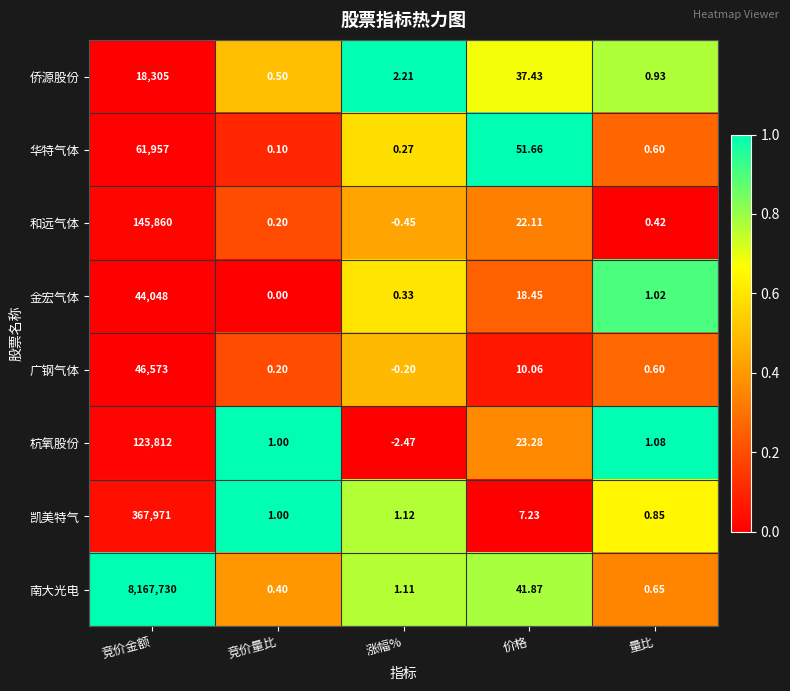

Where does the 凯美特气 series first go above 1?

竞价金额